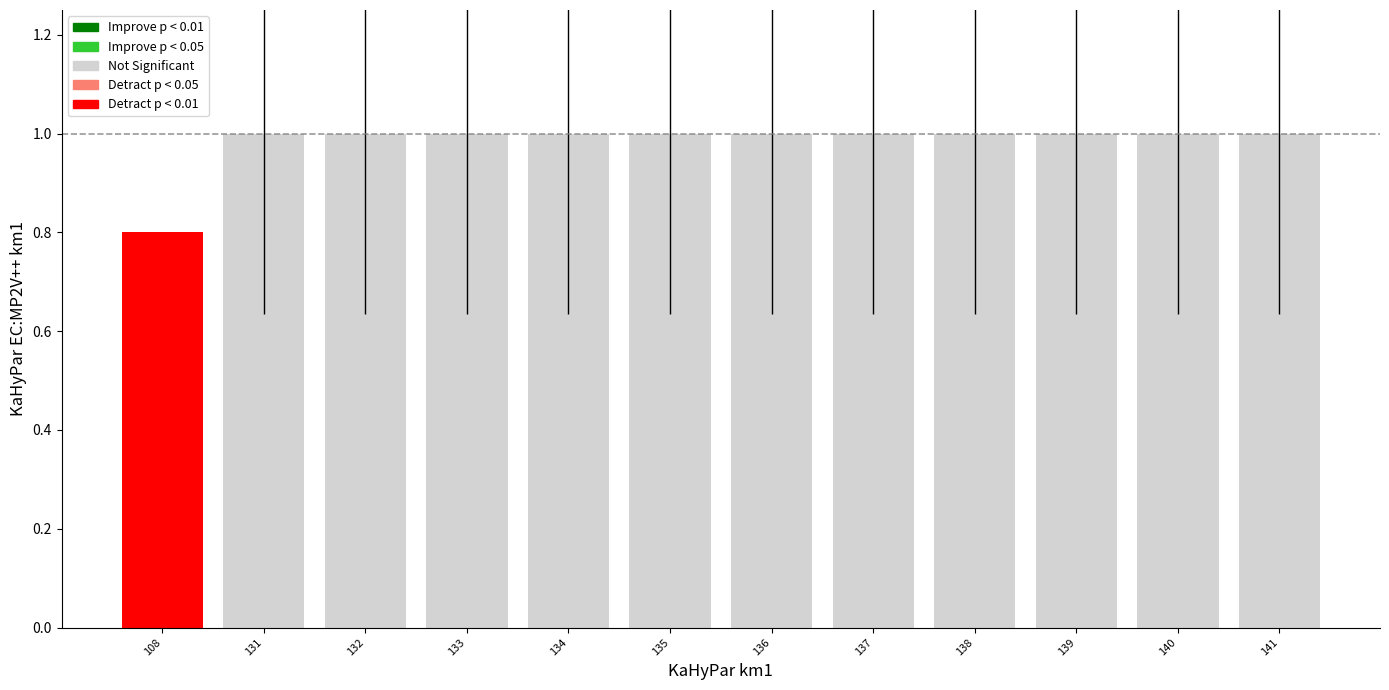

Read the value at 132.

1.0